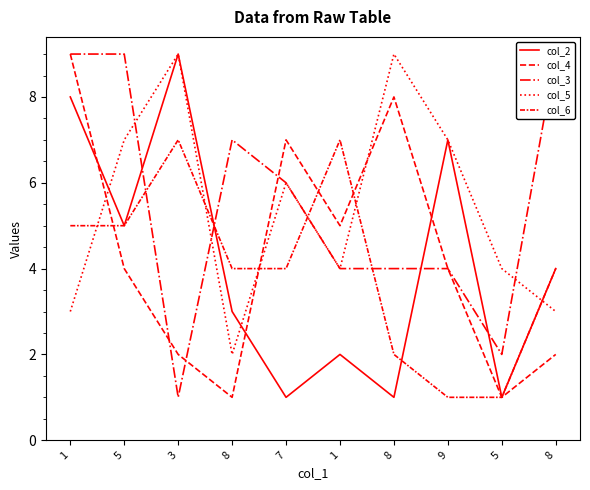

What is the smallest value displayed?

1